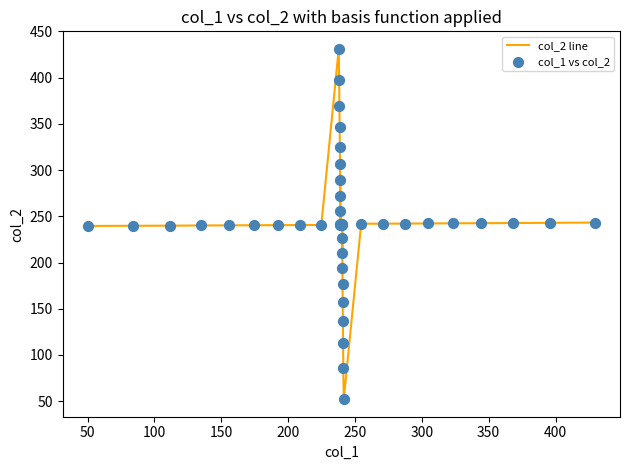

What is the smallest value displayed?

52.1